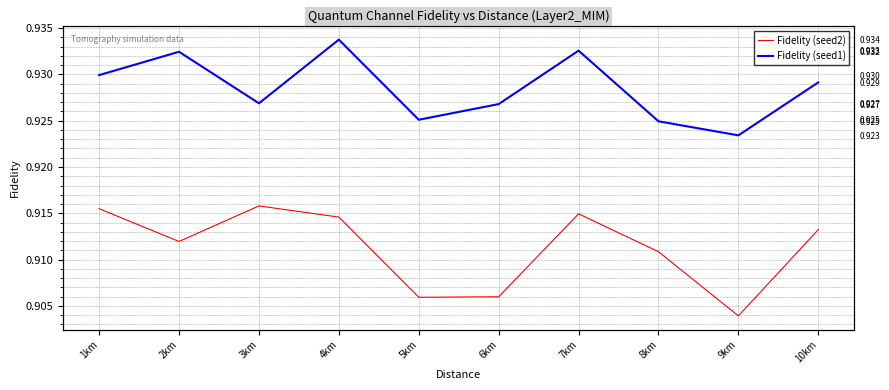

Is the value of Fidelity (seed2) at 10km greater than the value of Fidelity (seed1) at 10km?

No